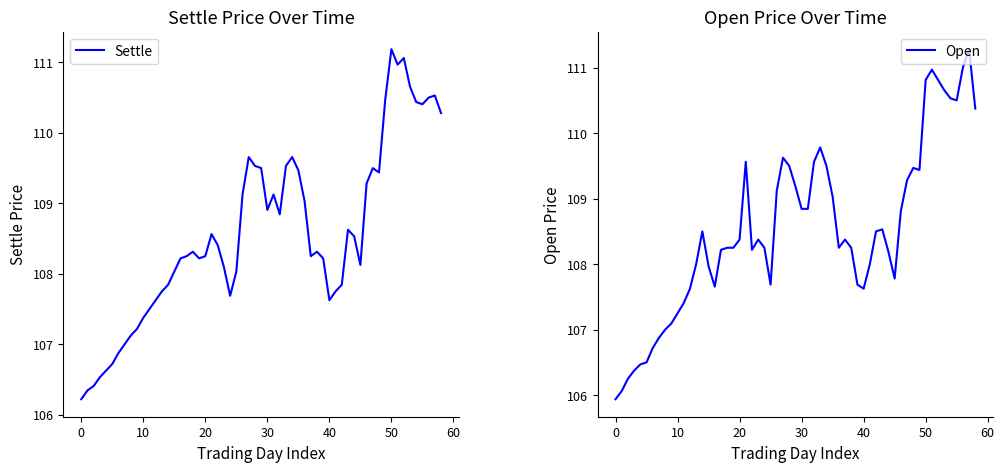

The value of Settle at 1992-09-10 is 111.1. True or false?

True